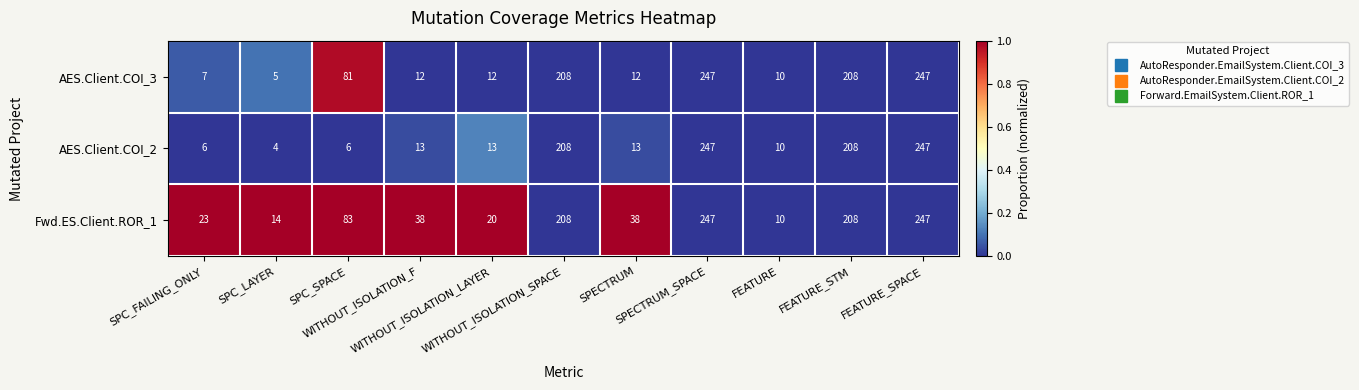

At how many categories does at least one series exceed 73?

5